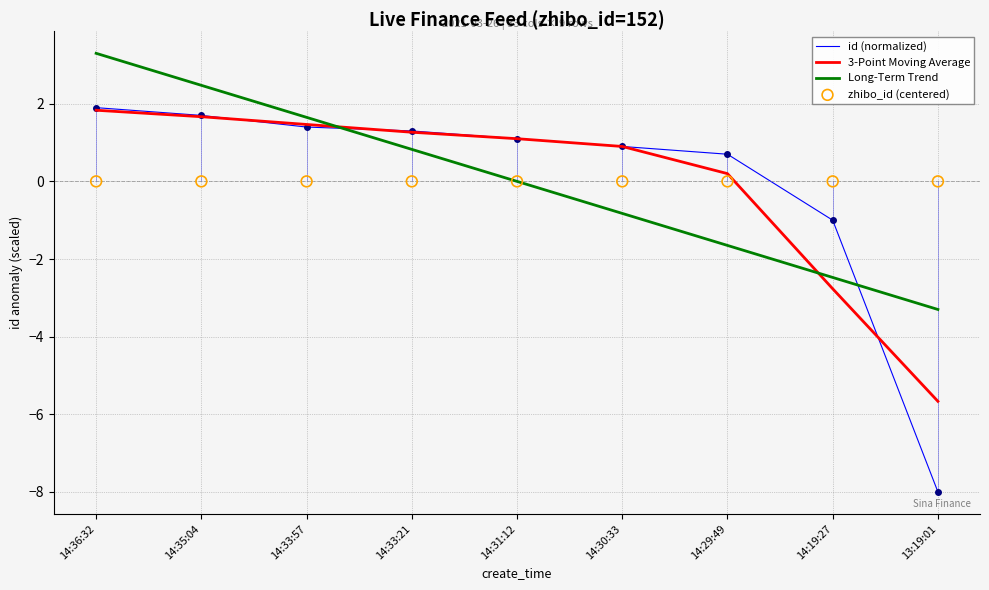

At how many categories does at least one series exceed -4?

9